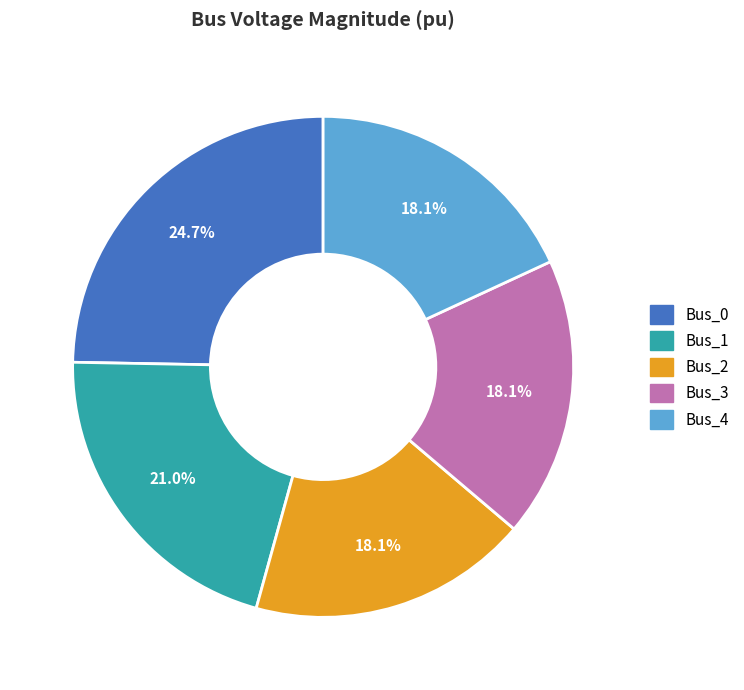

The Bus_3 slice represents 13% of the pie. True or false?

False